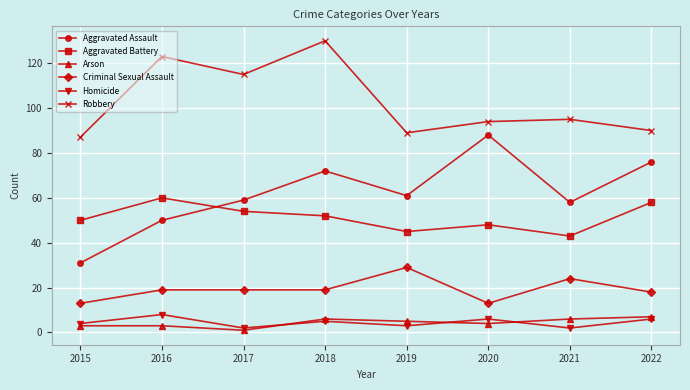

What is the greatest value displayed?

130